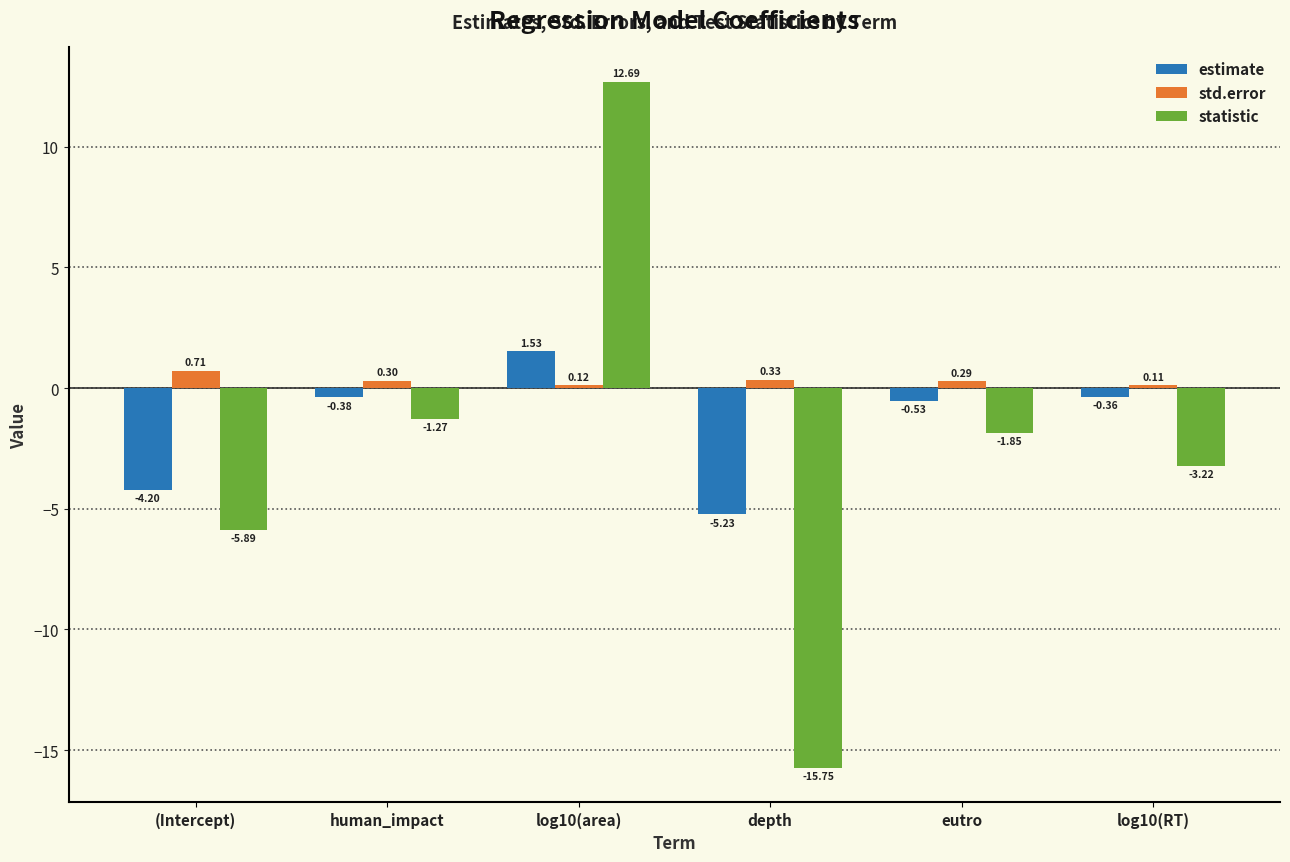

What is the total value across all series at eutro?

-2.1